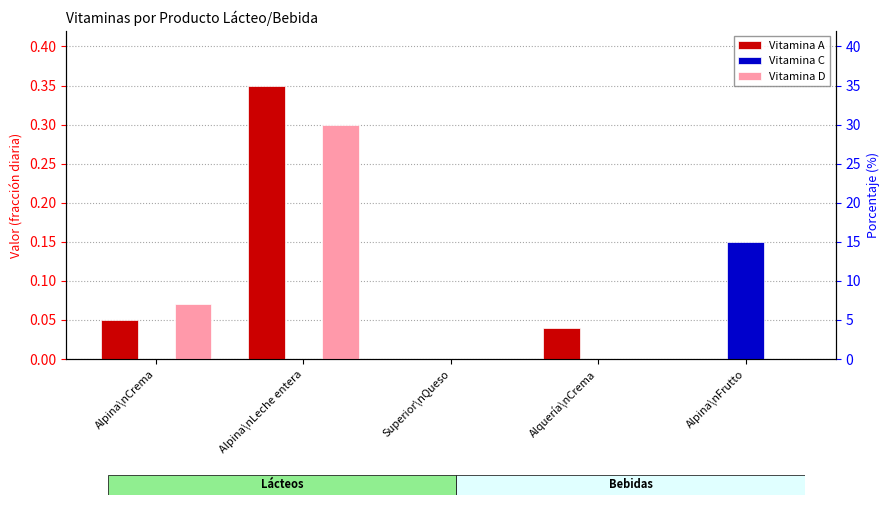

Which series has the widest spread of values?

Vitamina A